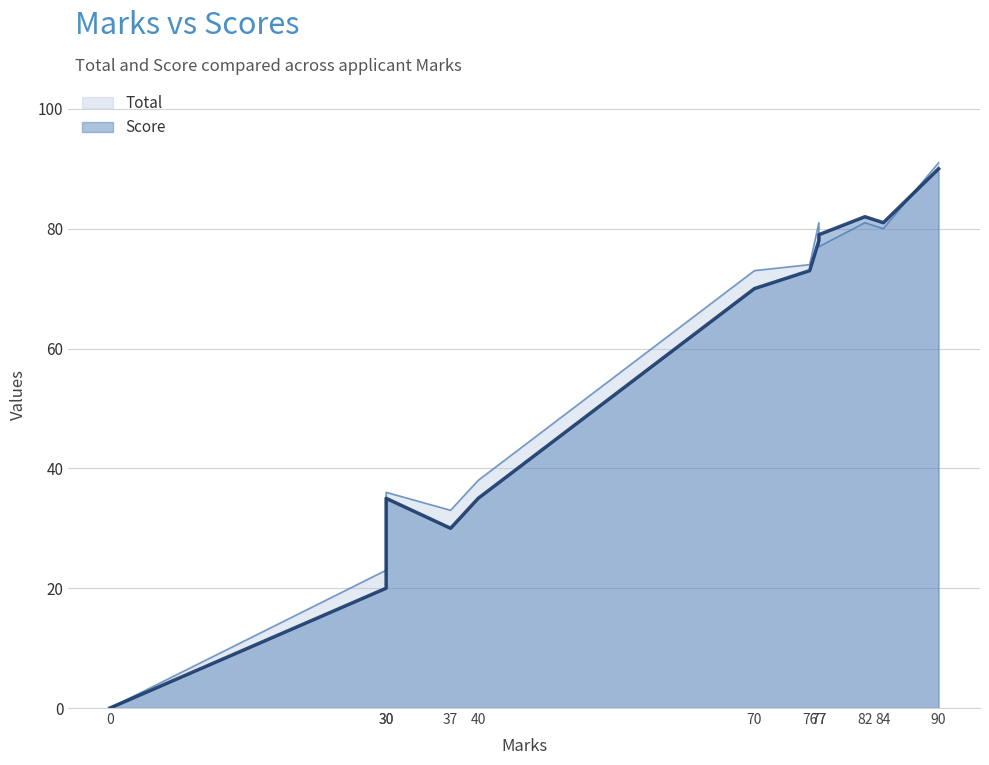

At which label does Score first exceed 73?

77